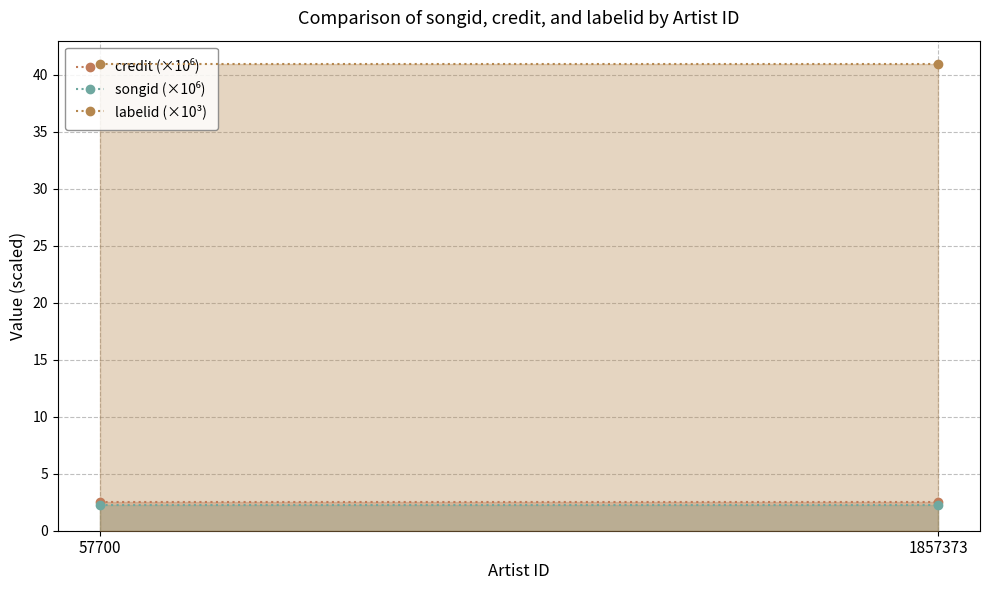

Is the value of labelid (×10³) at 1857373 greater than the value of songid (×10⁶) at 57700?

Yes